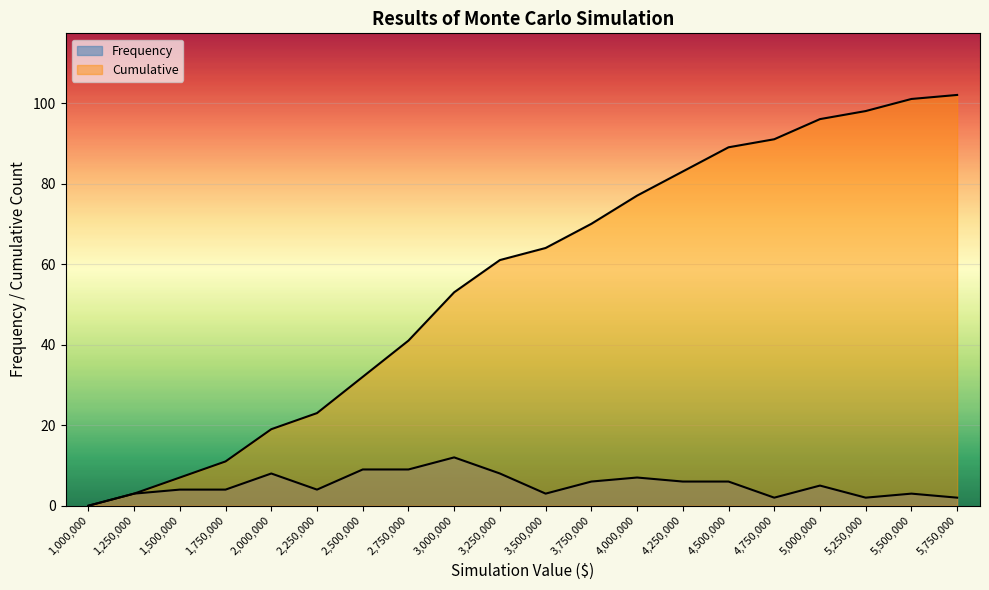

True or false: Cumulative and Frequency cross at least once.

False